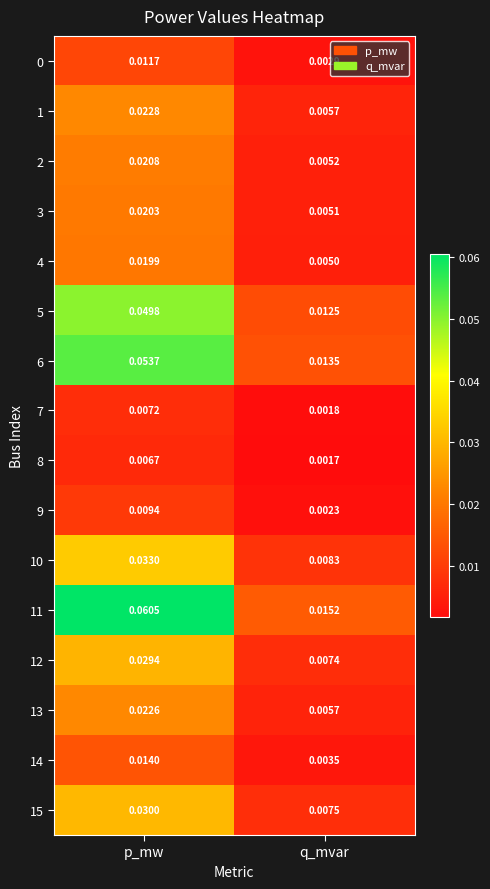

Where is 10 nearest to the value 0?

q_mvar